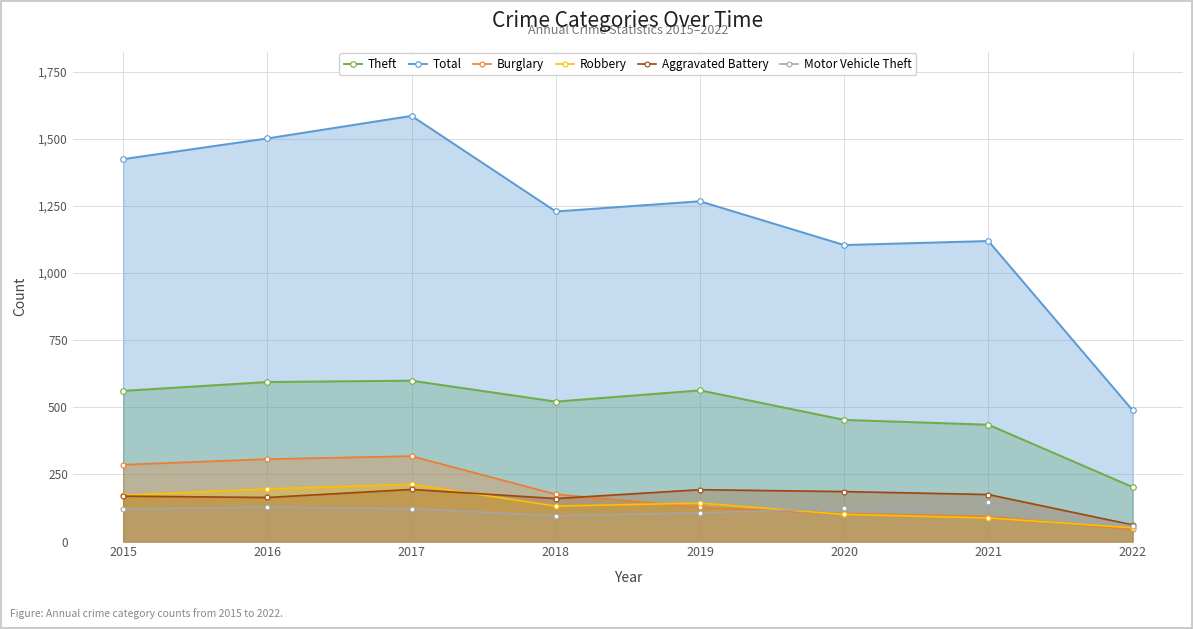

What is the minimum value for Motor Vehicle Theft?

57